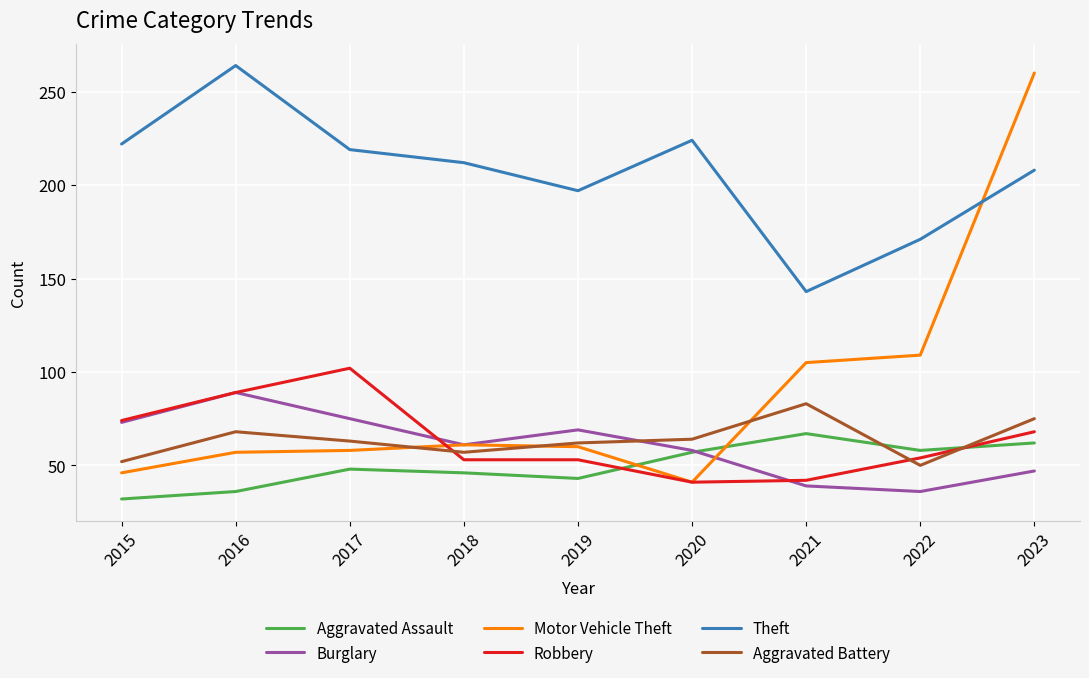

Does the chart have visible grid lines?

Yes